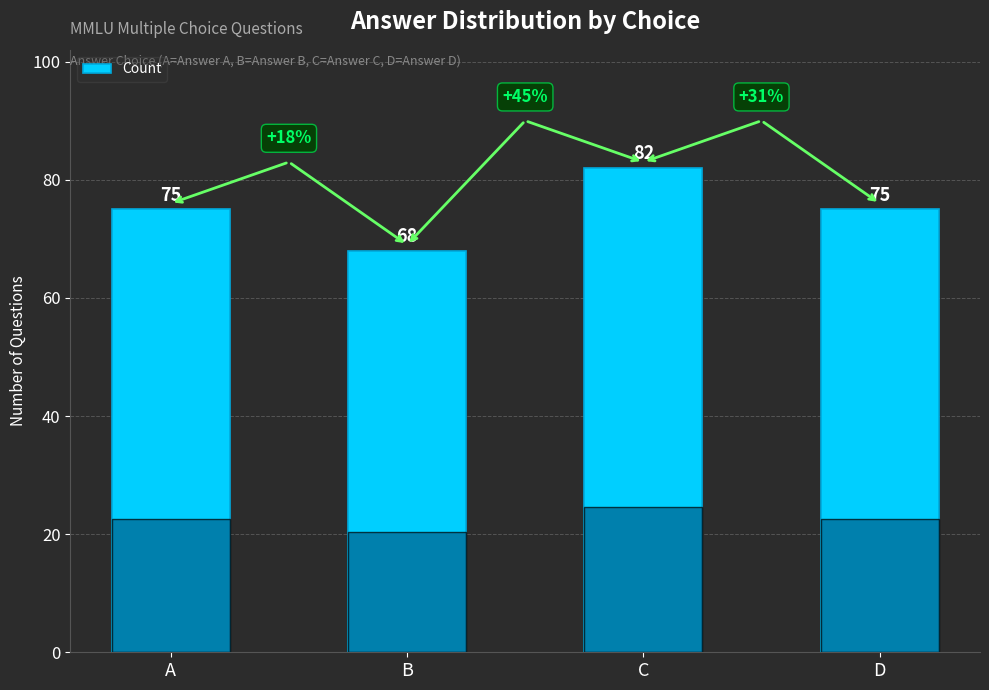

What is the difference between the maximum and minimum values?

14